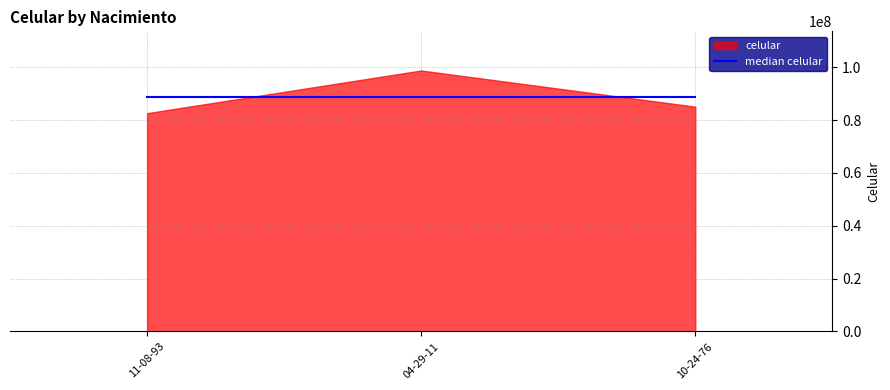

How many values are between 82610778 and 98765432?

3